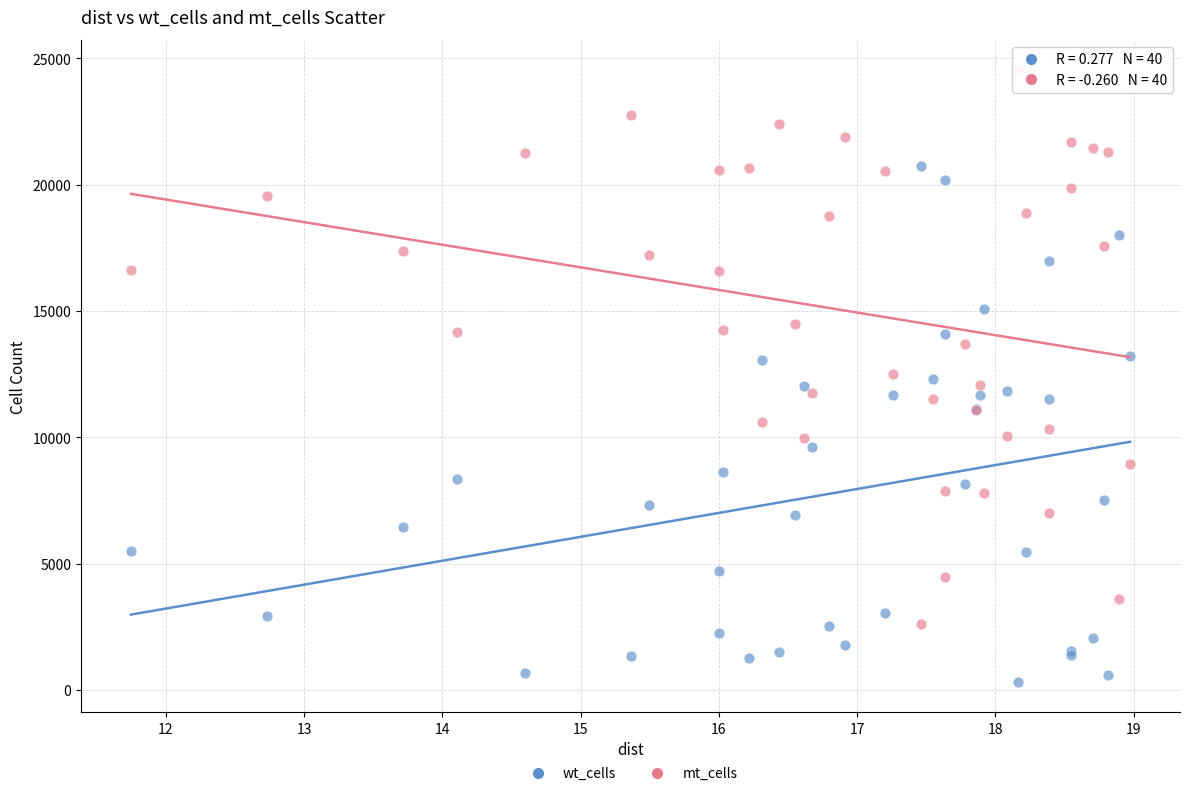

Which series reaches the minimum Y coordinate?

wt_cells